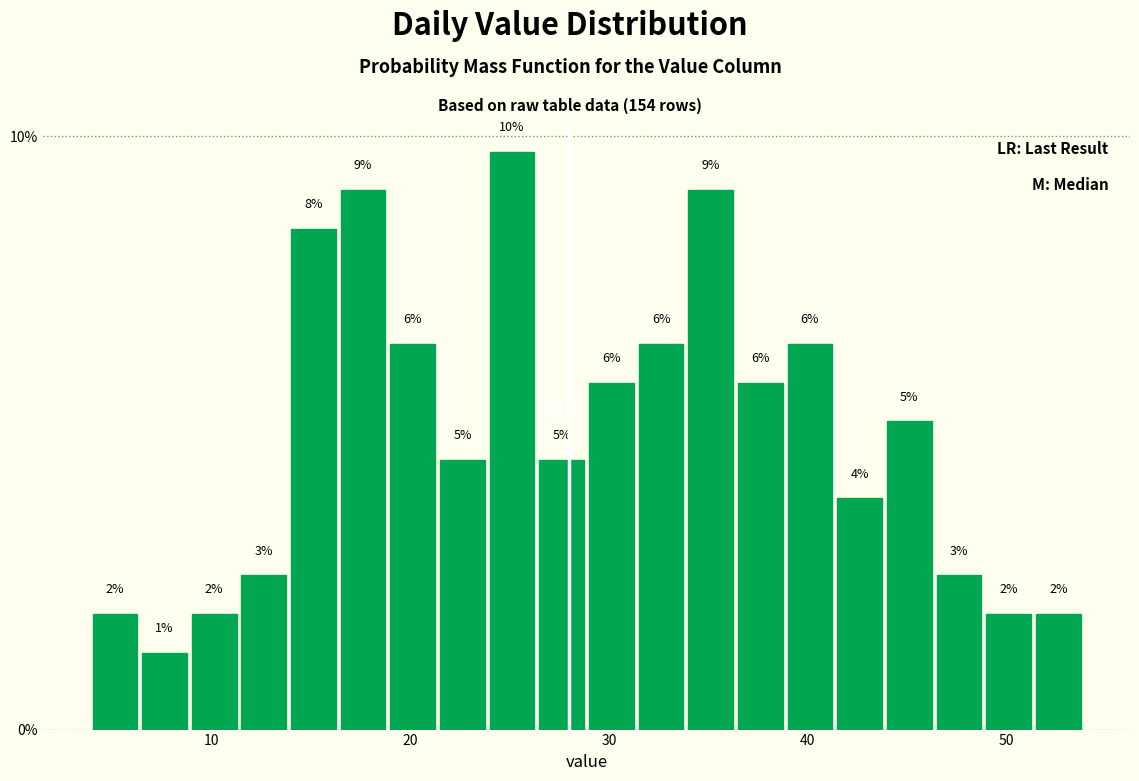

Read against the x-axis, roughly where is the centre of the tallest bar?

25